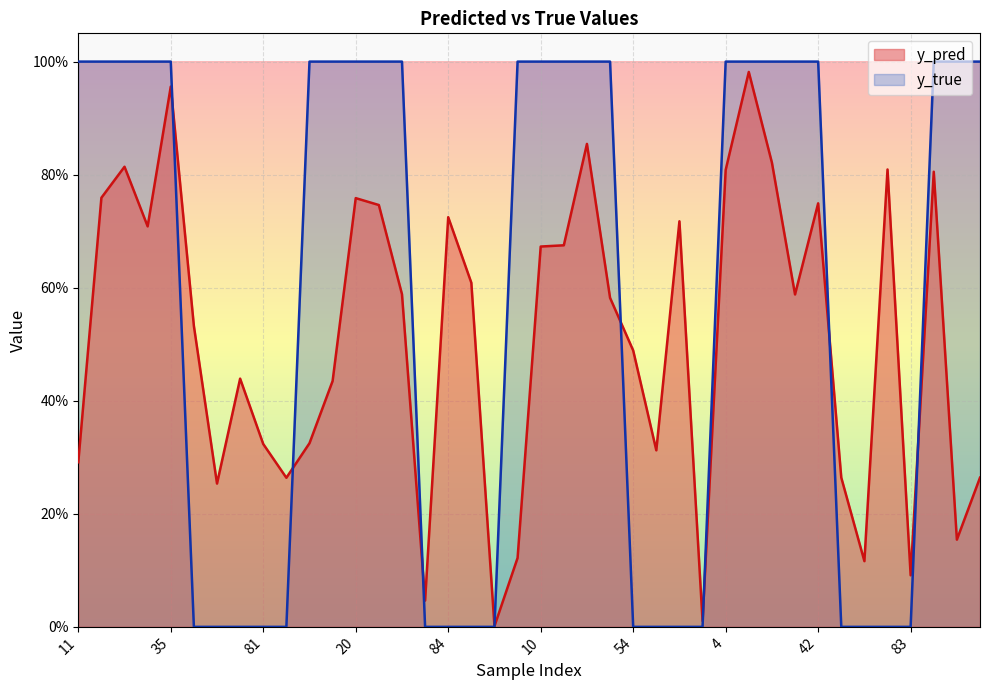

Which category has the highest value in the y_pred series?

9